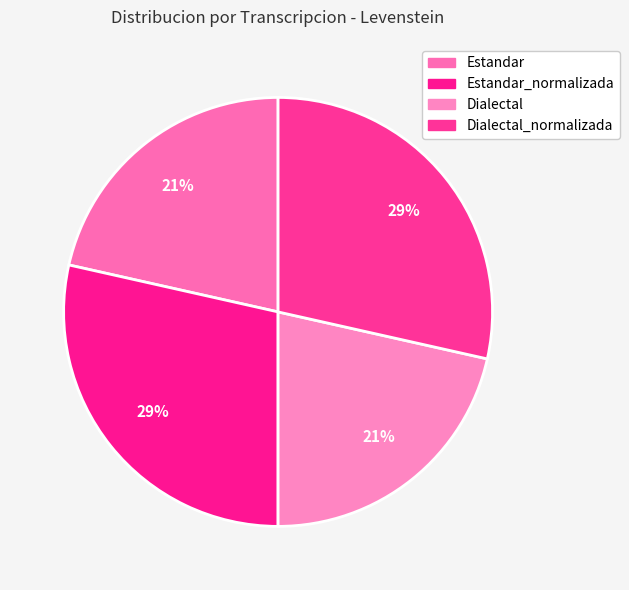

To the nearest percent, what is the average slice percentage?

25%